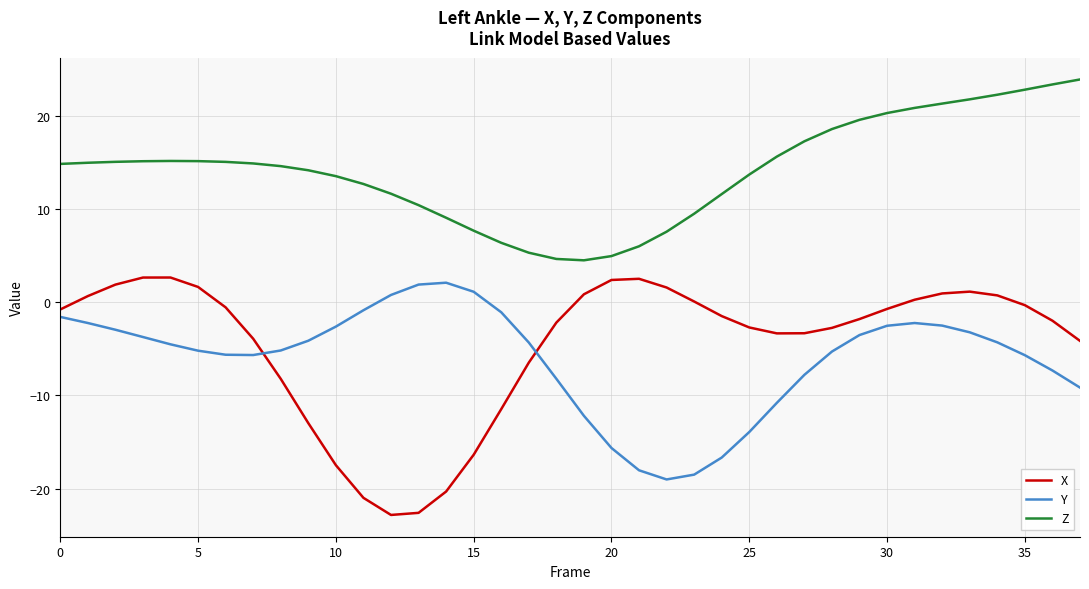

True or false: Y and Z cross at least once.

False